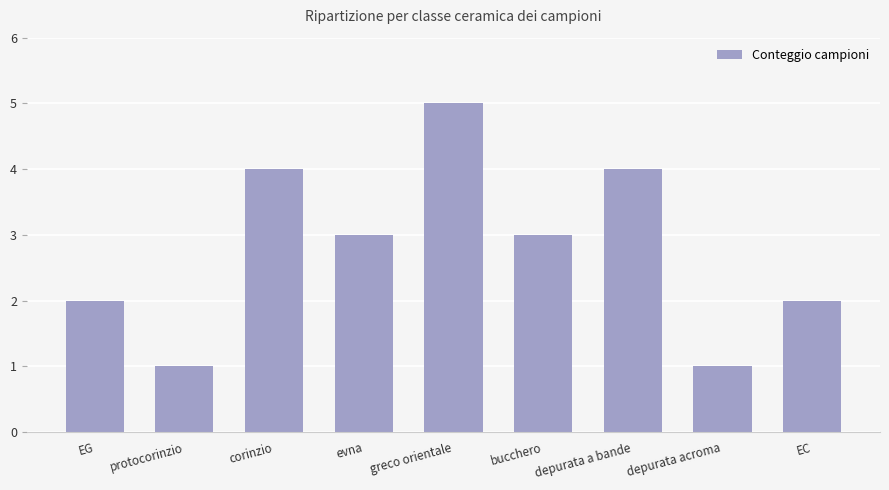

What is the ratio of the value at evna to the value at bucchero?

1.0